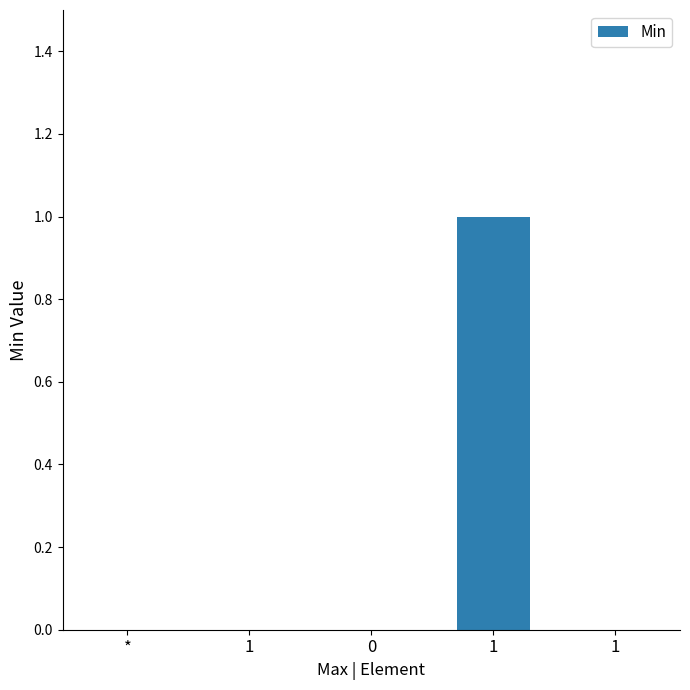

Which label corresponds to the largest value in the chart?

1